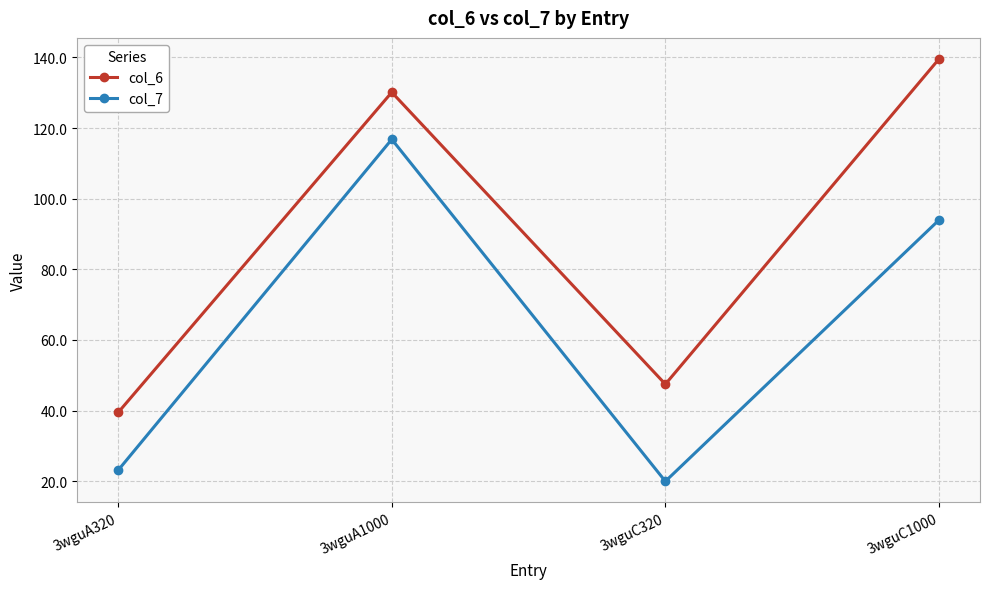

Reading right to left, transcribe all the data shown in this chart.

col_6: 139.5	47.5	130.1	39.5
col_7: 93.9	20.0	116.8	23.1